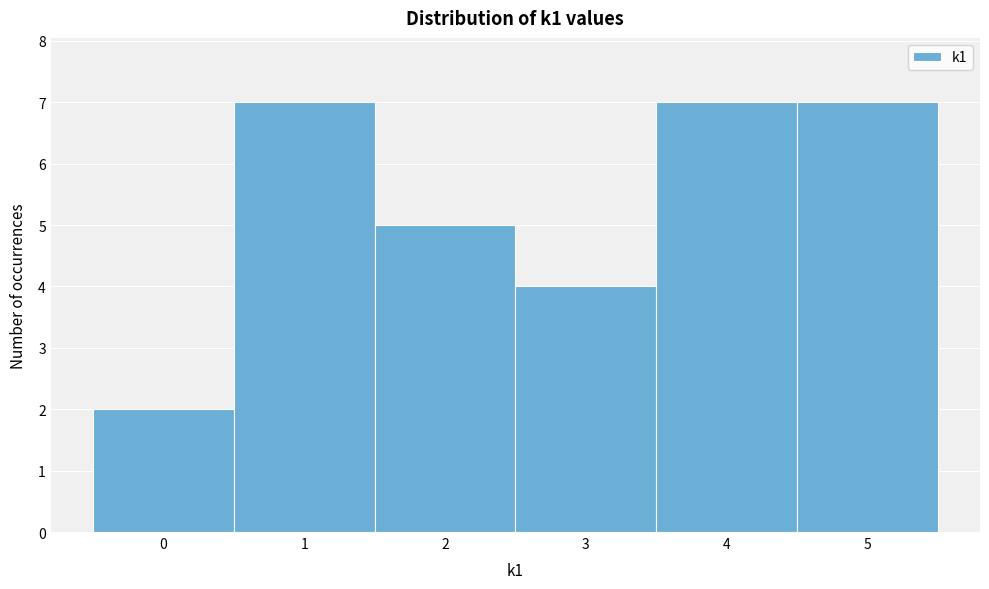

Reading left to right, list every bar in this chart as the range it spans on the x-axis followed by its height. The values are not printed on the chart, so give them approximately, as read against the axis.

-0.5 to 0.5: 2
0.5 to 1.5: 7
1.5 to 2.5: 5
2.5 to 3.5: 4
3.5 to 4.5: 7
4.5 to 5.5: 7